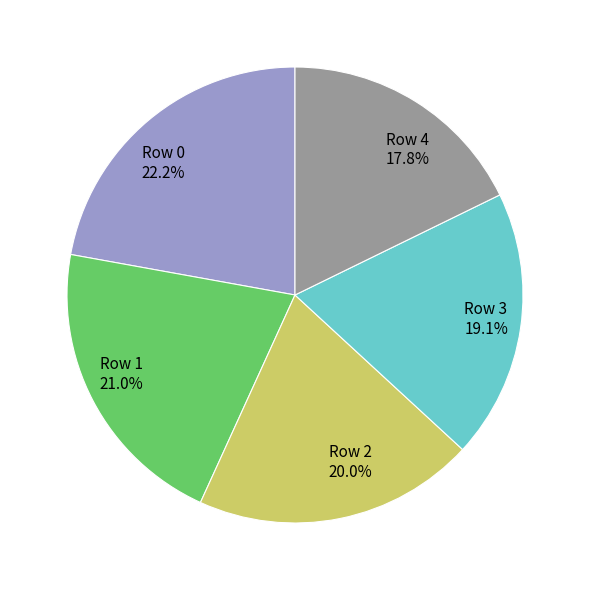

To the nearest percent, what is the difference between the largest and smallest slice percentages?

4%